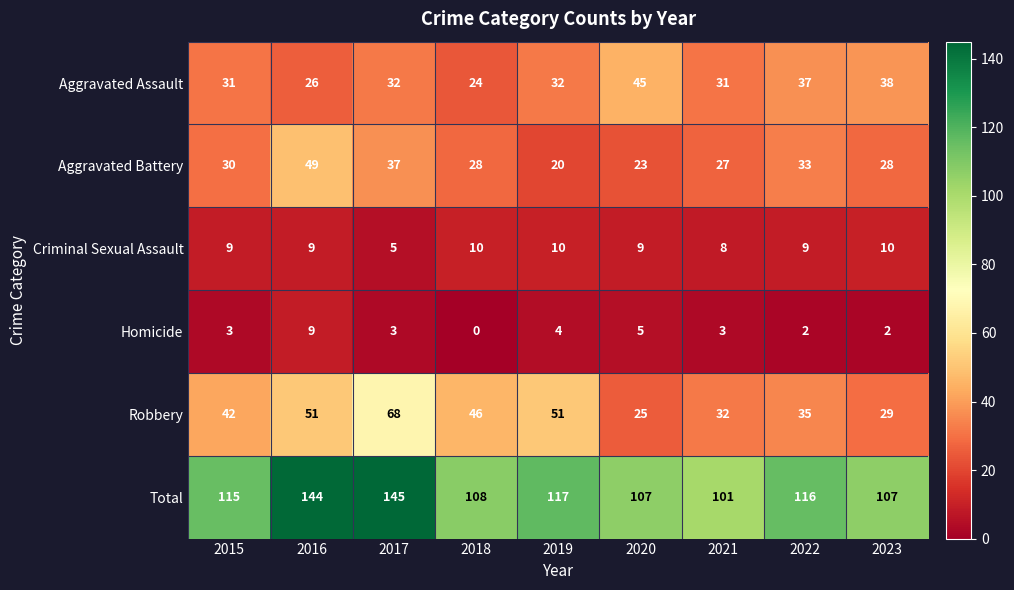

At how many categories does at least one series exceed 70?

9